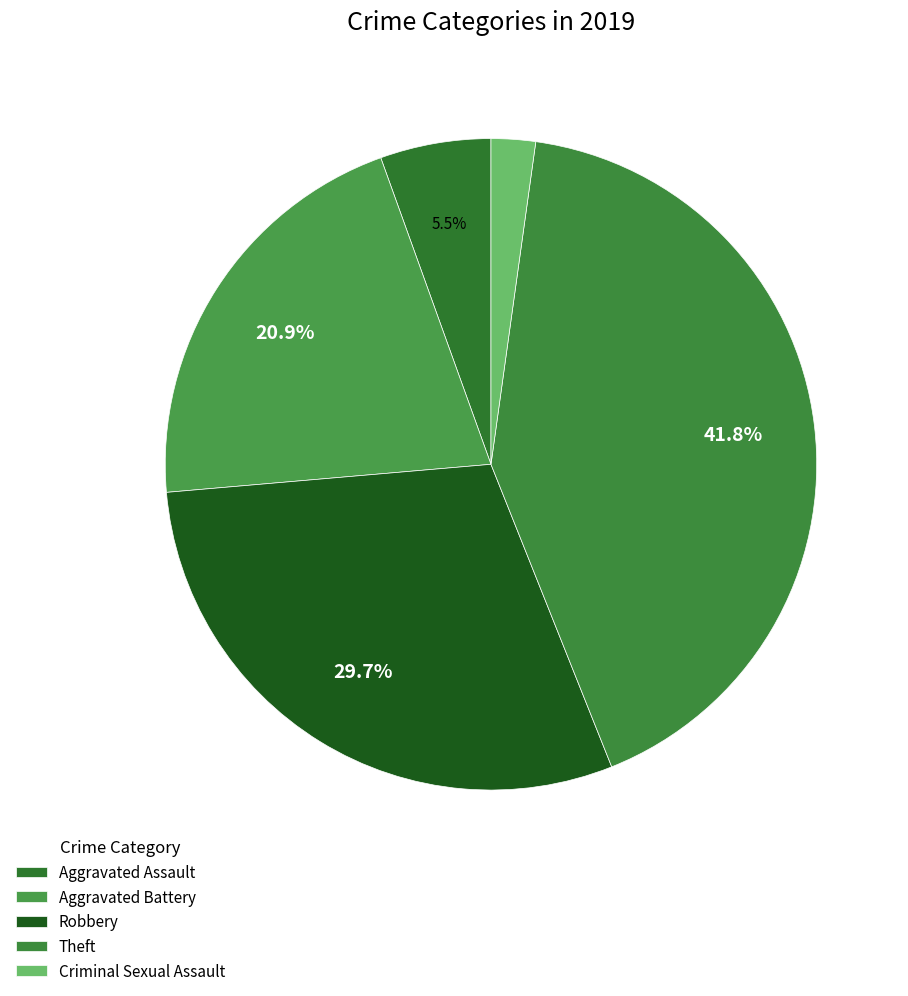

To the nearest percent, what is the difference between the Aggravated Battery and Criminal Sexual Assault slice percentages?

19%